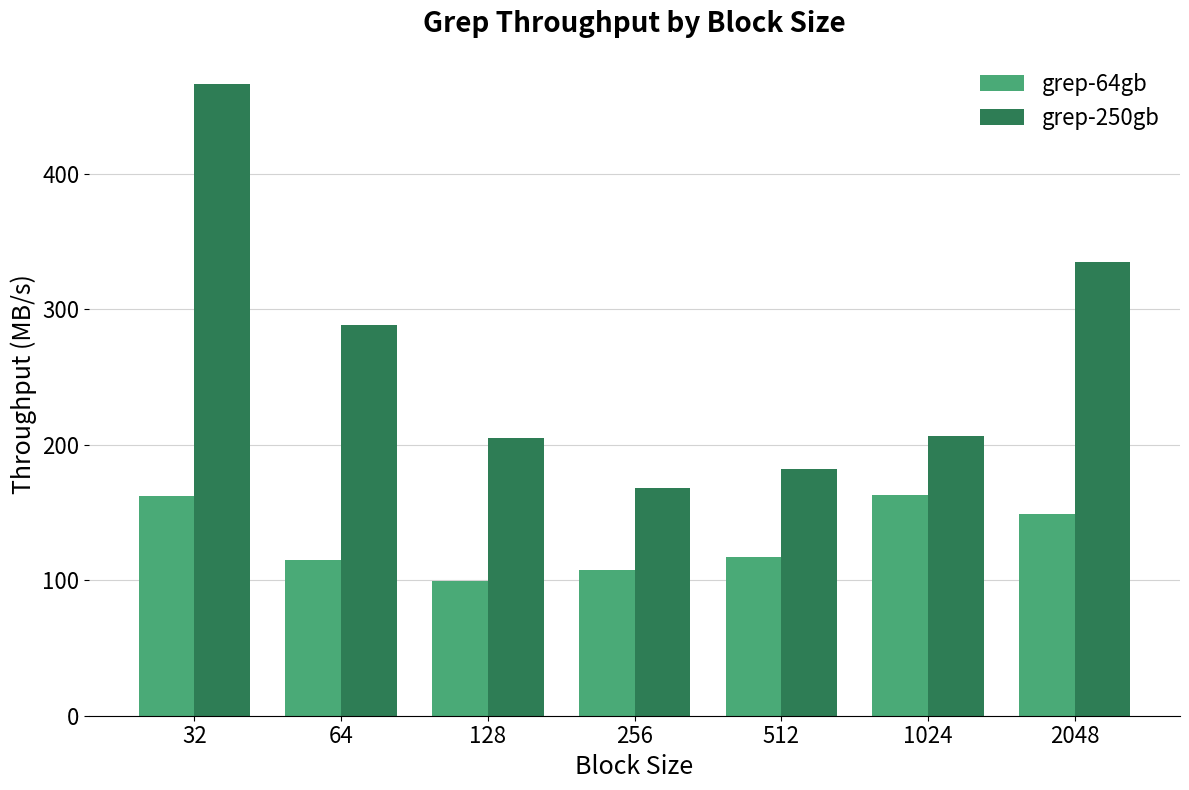

Rank the series by their average value, from lowest to highest.

grep-64gb, grep-250gb